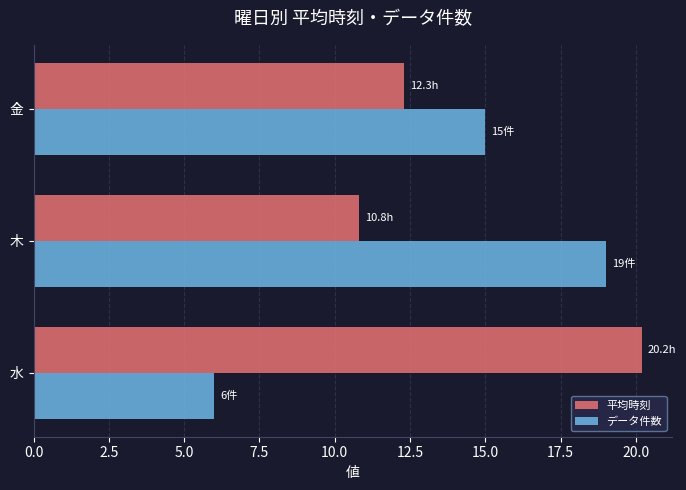

What is the difference between the 平均時刻 values at 木 and 水?

9.4